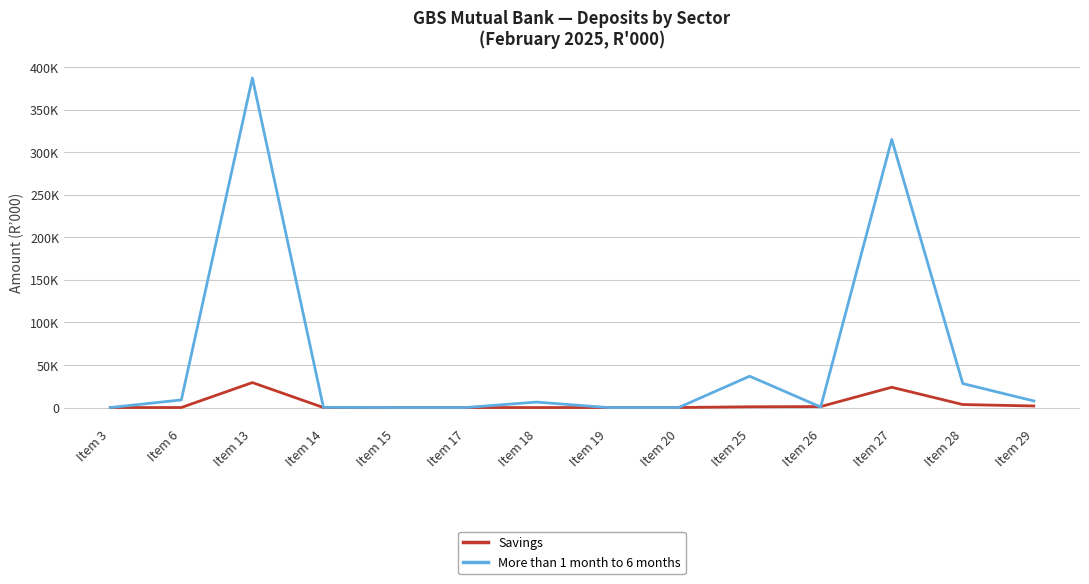

Where is Savings nearest to the value 14656?

Item 27